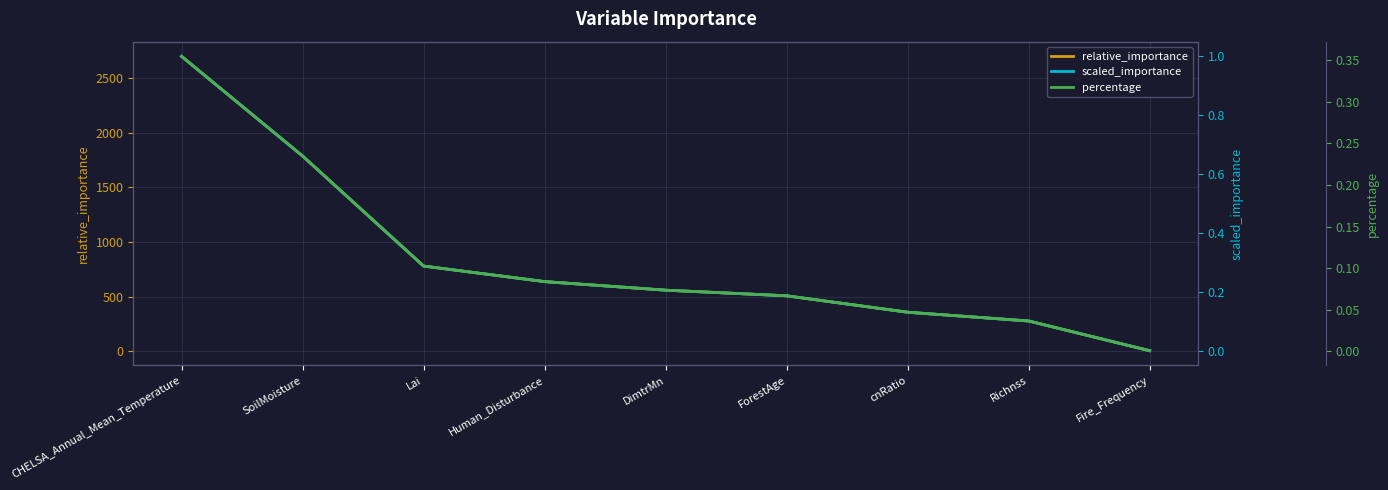

True or false: scaled_importance has more than 0 points higher than both neighbors.

False